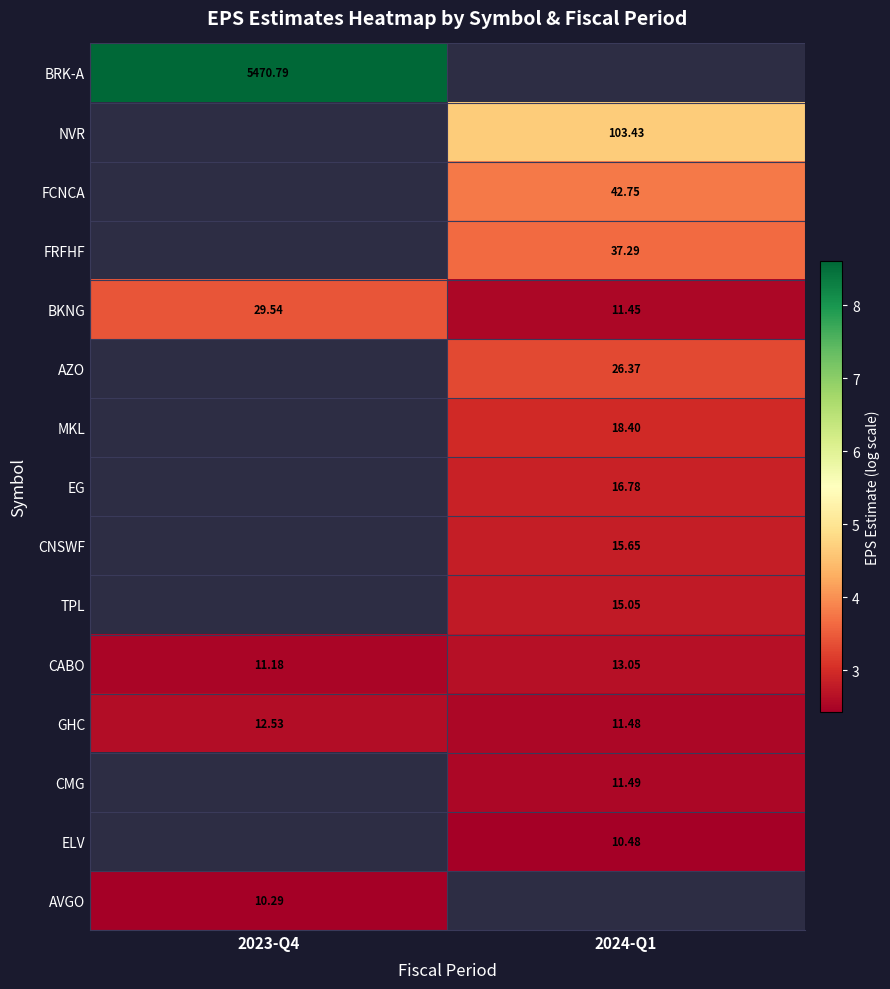

At how many categories does at least one series exceed 4?

2